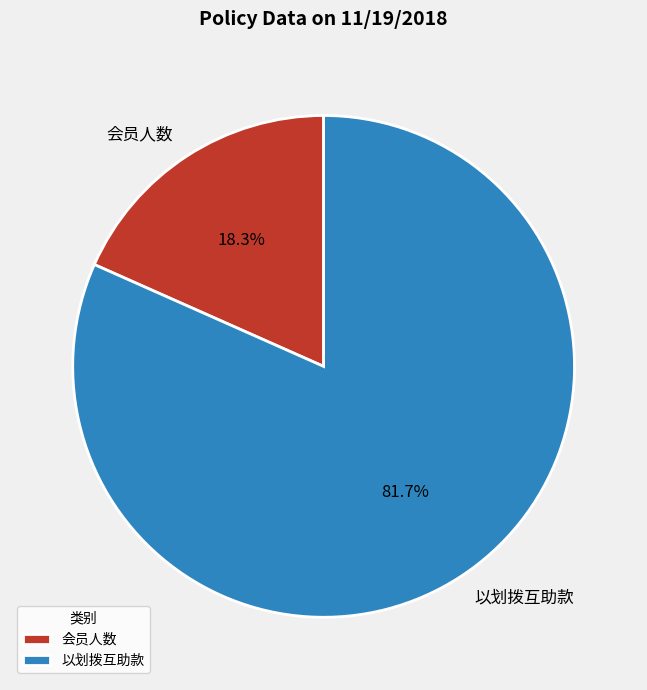

How many slices are in this pie chart?

2